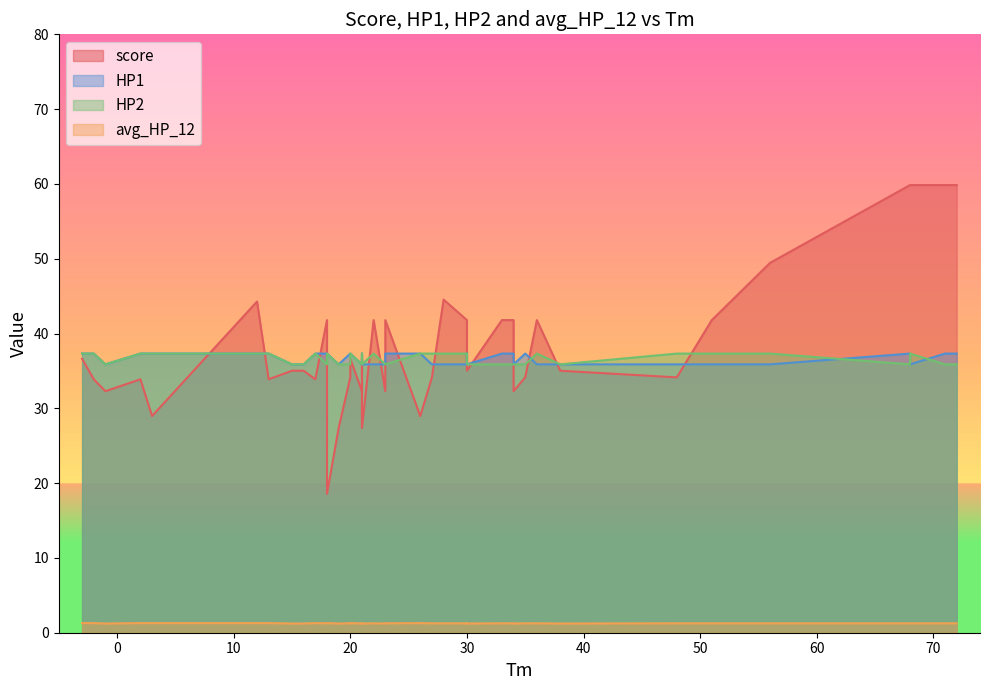

What is the average value of the avg_HP_12 series?

1.3